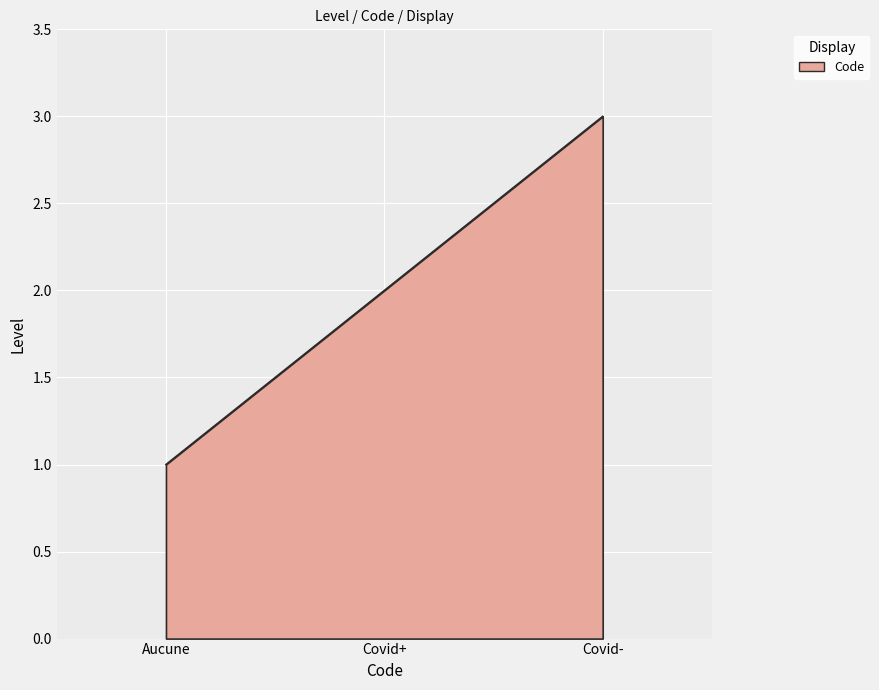

Reading right to left, list all the values displayed in this chart.

3	2	1